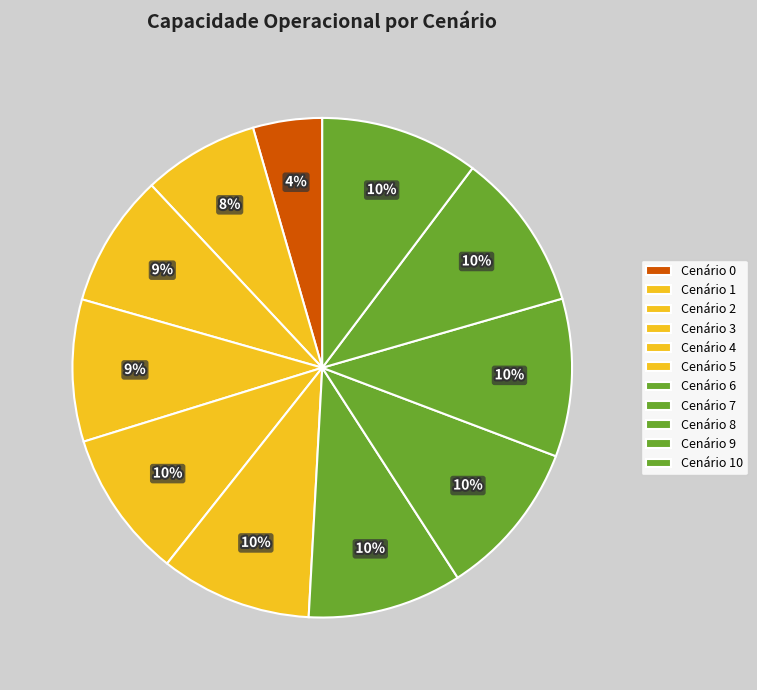

Count the number of slices in the pie.

11